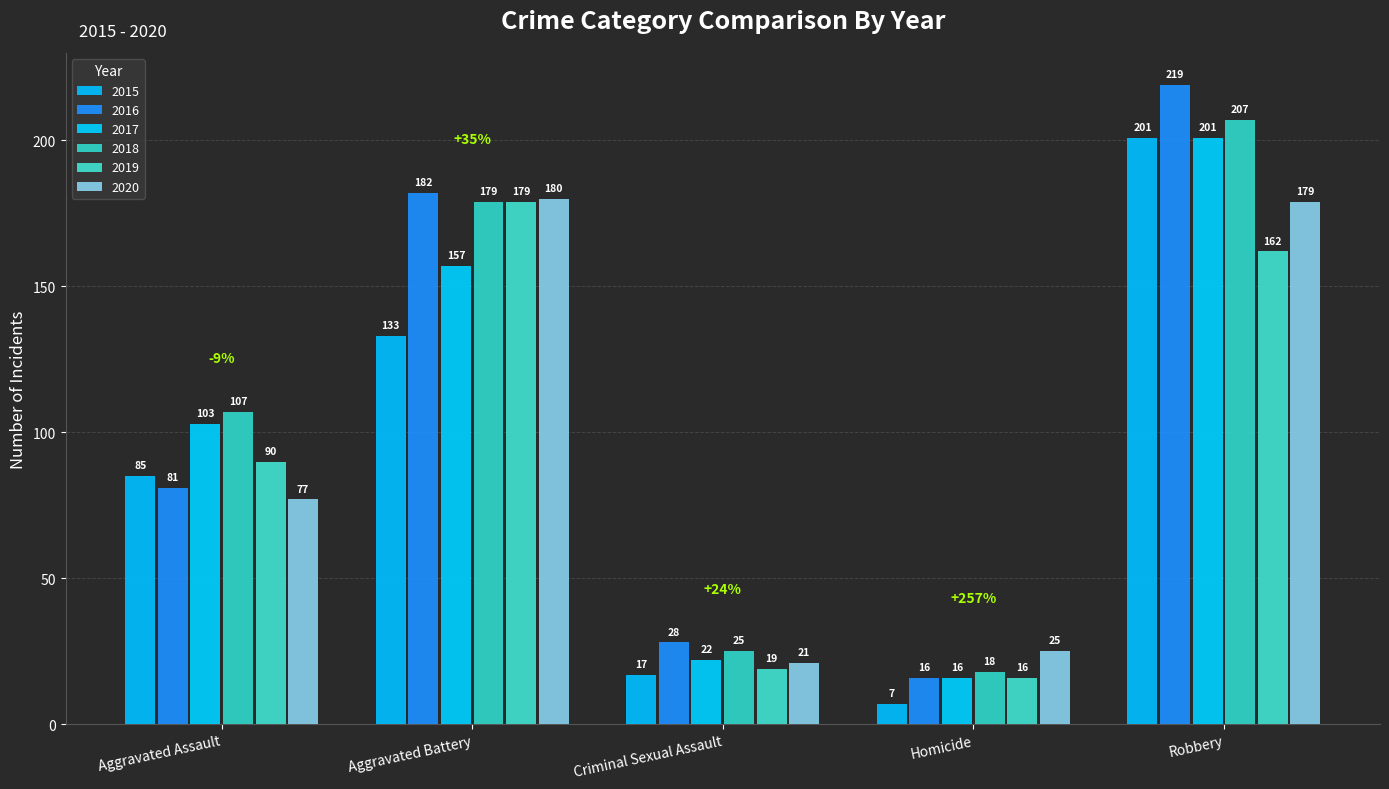

The value of 2019 at Homicide is 7. True or false?

False